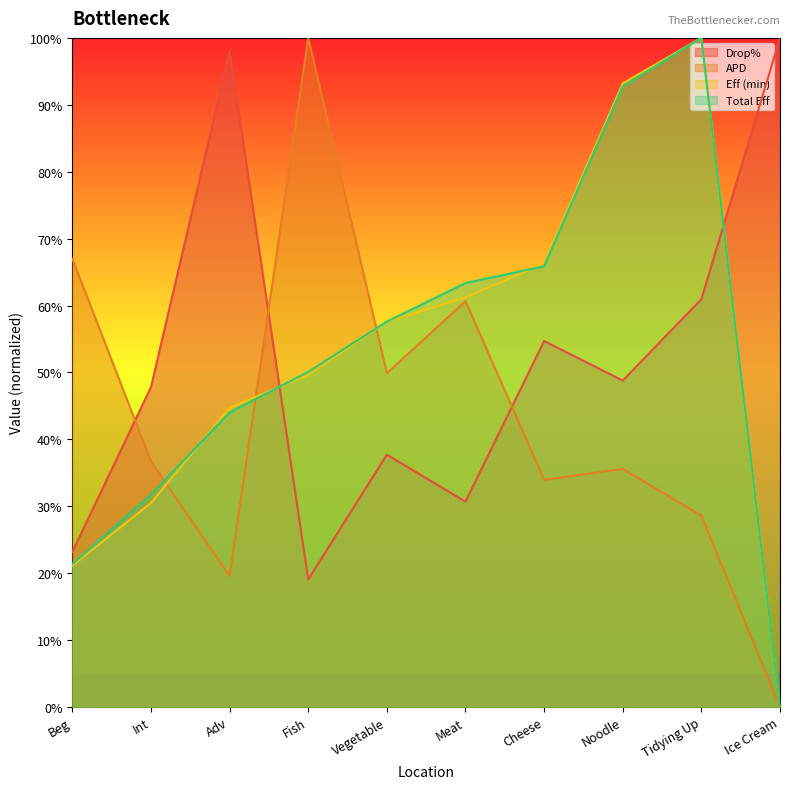

Where do Eff (min) and Drop% first cross each other?

Adv and Fish